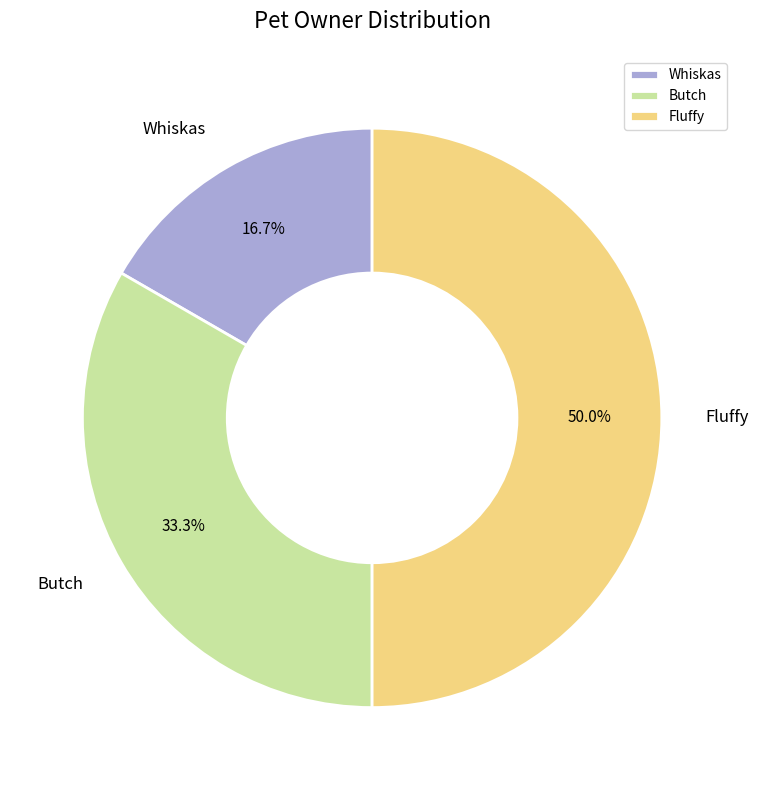

What portion of the pie excludes Fluffy?

50.0%